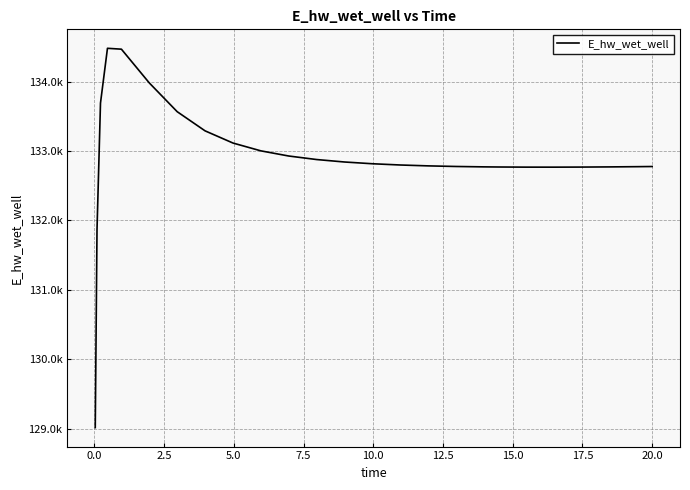

Does the chart have visible grid lines?

Yes